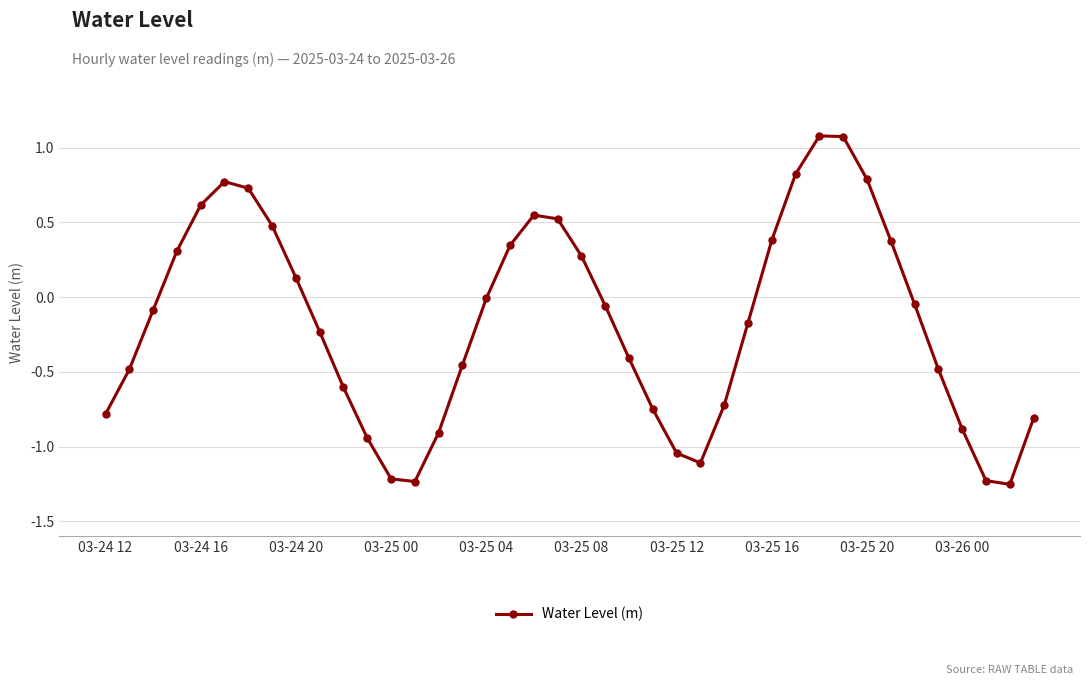

How many points are higher than both their immediate neighbors (excluding endpoints)?

3